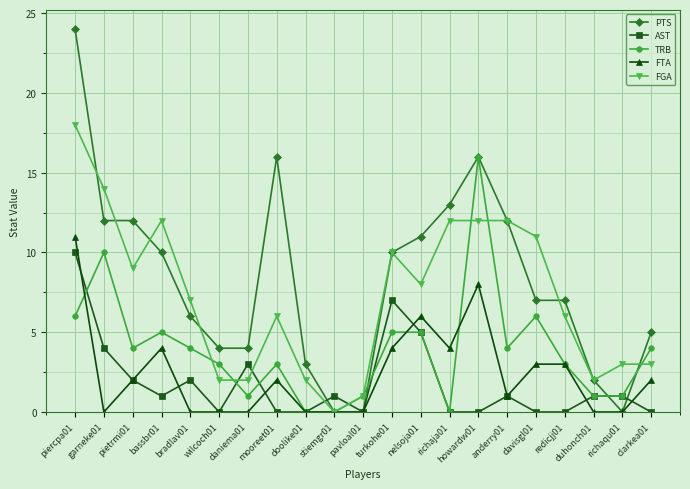

What is the difference between the FGA values at davisgl01 and howardw01?

1